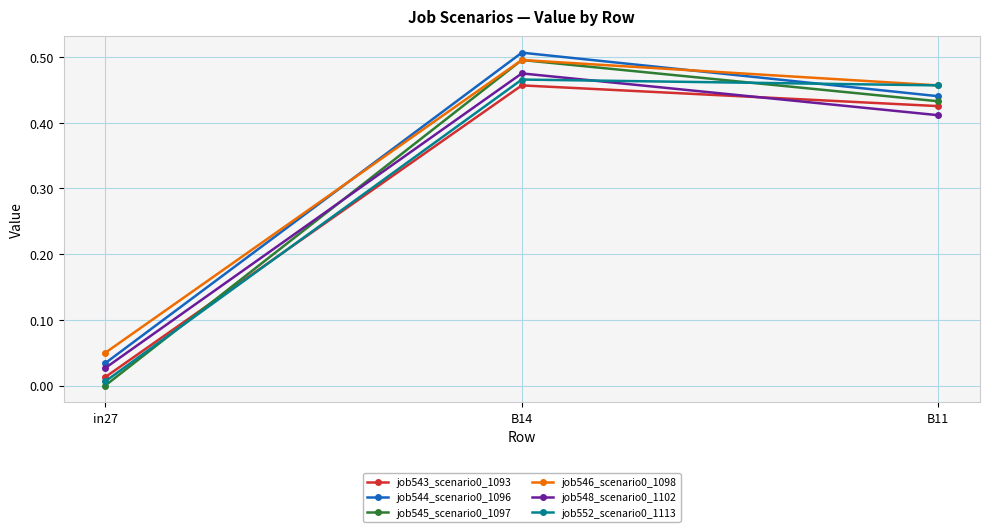

The job552_scenario0_1113 series shows 0.5 at B11. True or false?

True